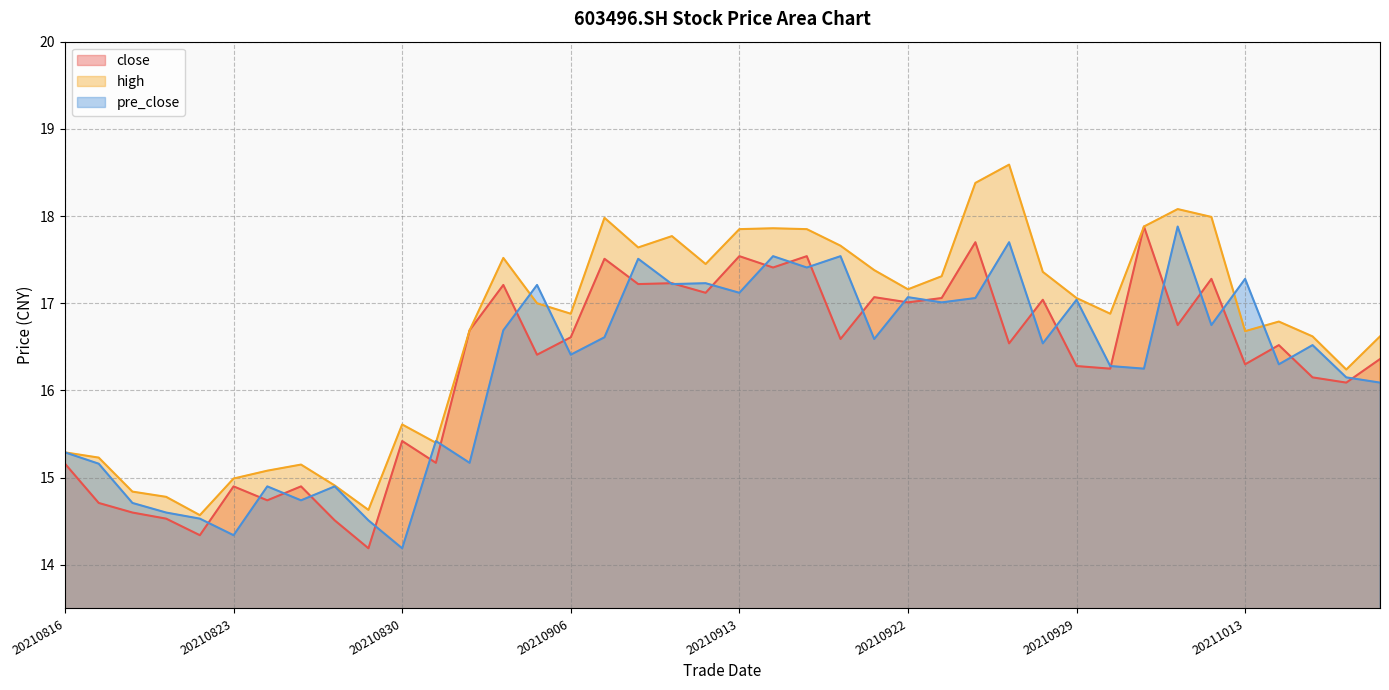

At which category is the sum across all series the highest?

20210924